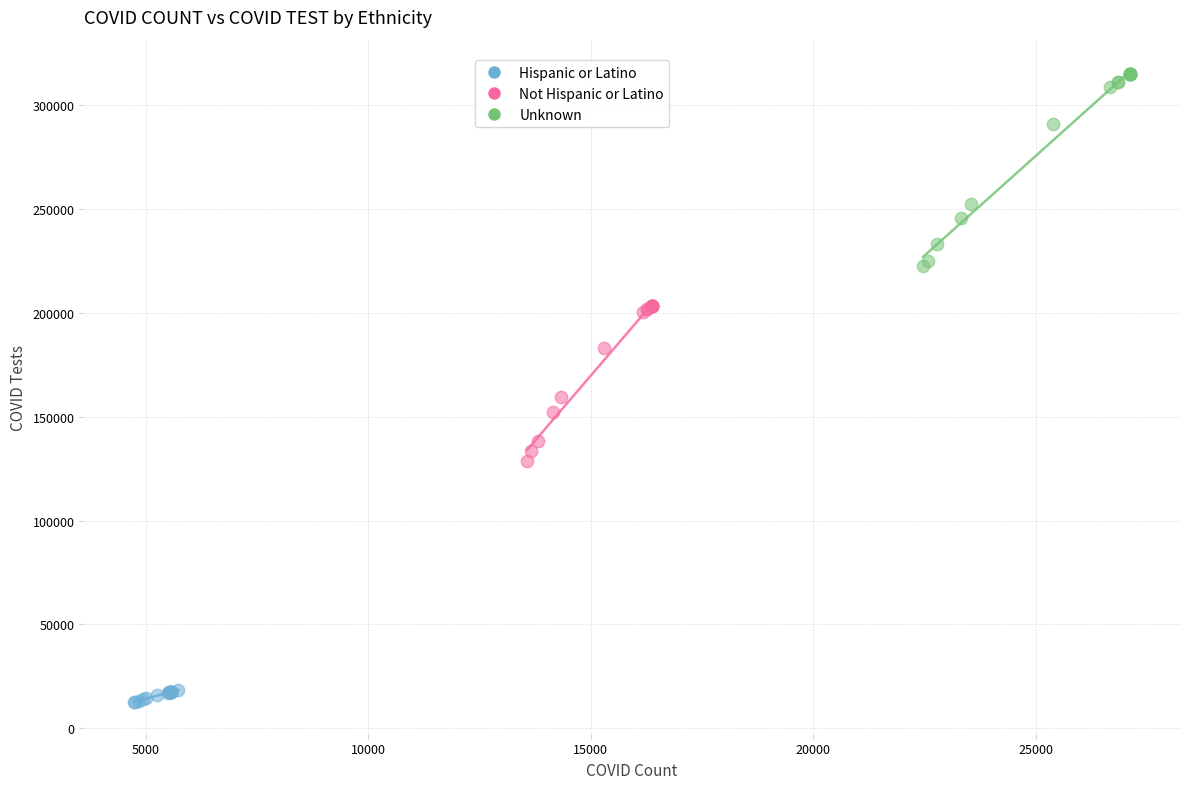

What are all the series names shown in the legend?

Hispanic or Latino, Not Hispanic or Latino, Unknown